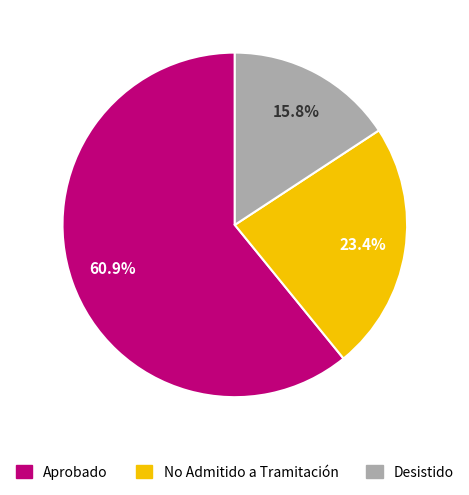

Which has a higher value, No Admitido a Tramitación or Desistido?

No Admitido a Tramitación